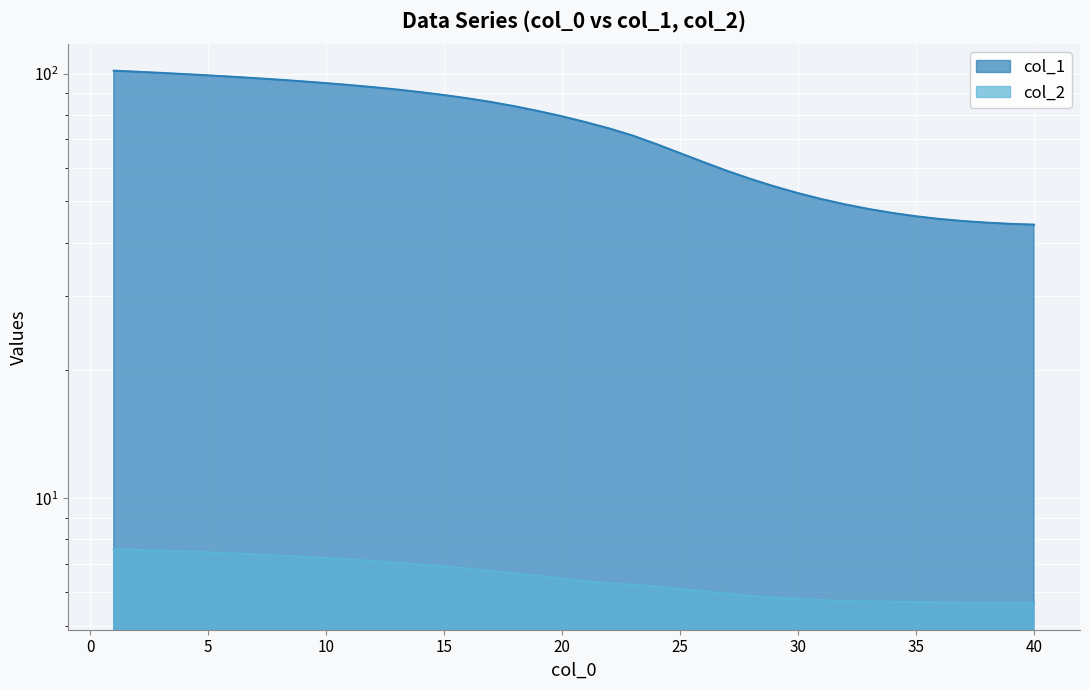

Reading right to left, extract all data points from this chart.

col_1: 44.1	44.3	44.6	44.9	45.5	46.1	47.0	48.0	49.2	50.6	52.3	54.2	56.4	59.0	61.8	64.9	68.2	71.4	74.2	76.8	79.3	81.6	83.7	85.7	87.4	89.0	90.4	91.7	92.9	94.0	94.9	95.9	96.7	97.5	98.3	99.0	99.7	100.4	101.0	101.6
col_2: 5.7	5.7	5.7	5.7	5.7	5.7	5.7	5.7	5.7	5.8	5.8	5.8	5.9	6.0	6.0	6.1	6.2	6.3	6.3	6.4	6.5	6.6	6.6	6.7	6.8	6.9	7.0	7.0	7.1	7.2	7.2	7.3	7.3	7.4	7.4	7.5	7.5	7.5	7.6	7.6